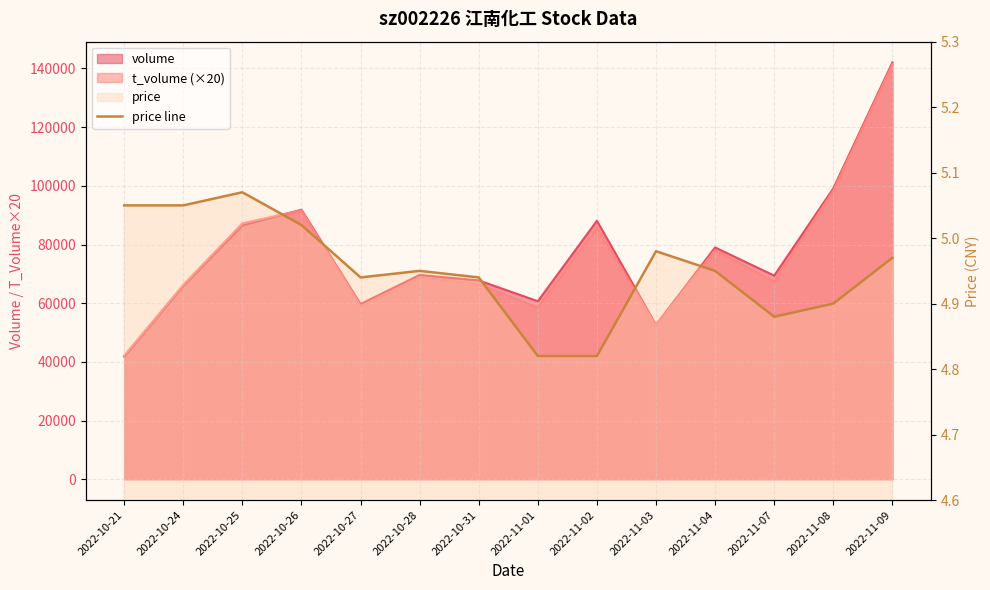

Which category has the highest value across all series?

2022-10-25